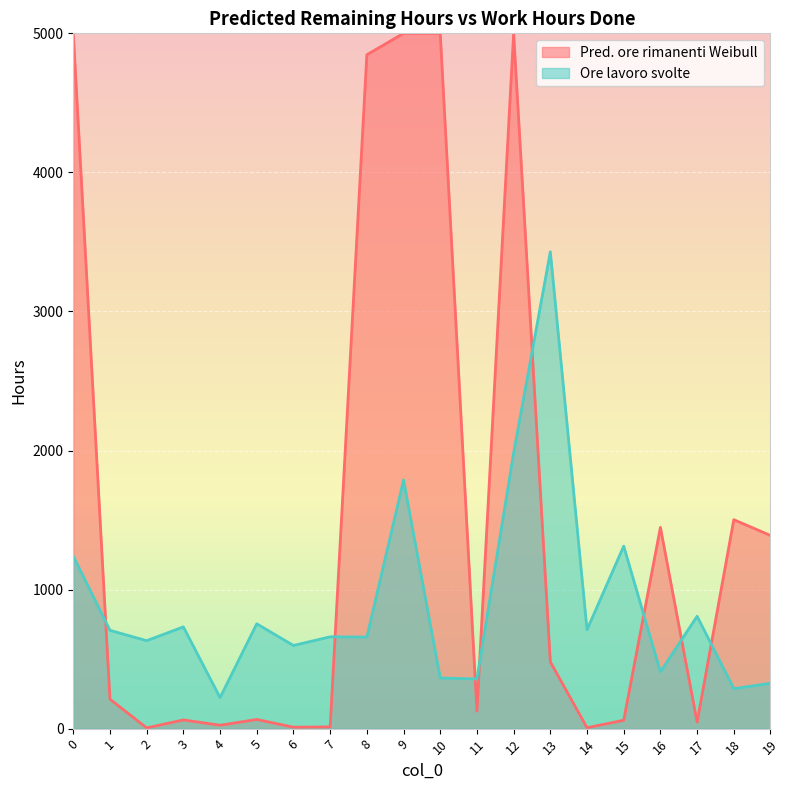

What is the difference between the maximum and minimum values in the Pred. ore rimanenti Weibull series?

4994.8